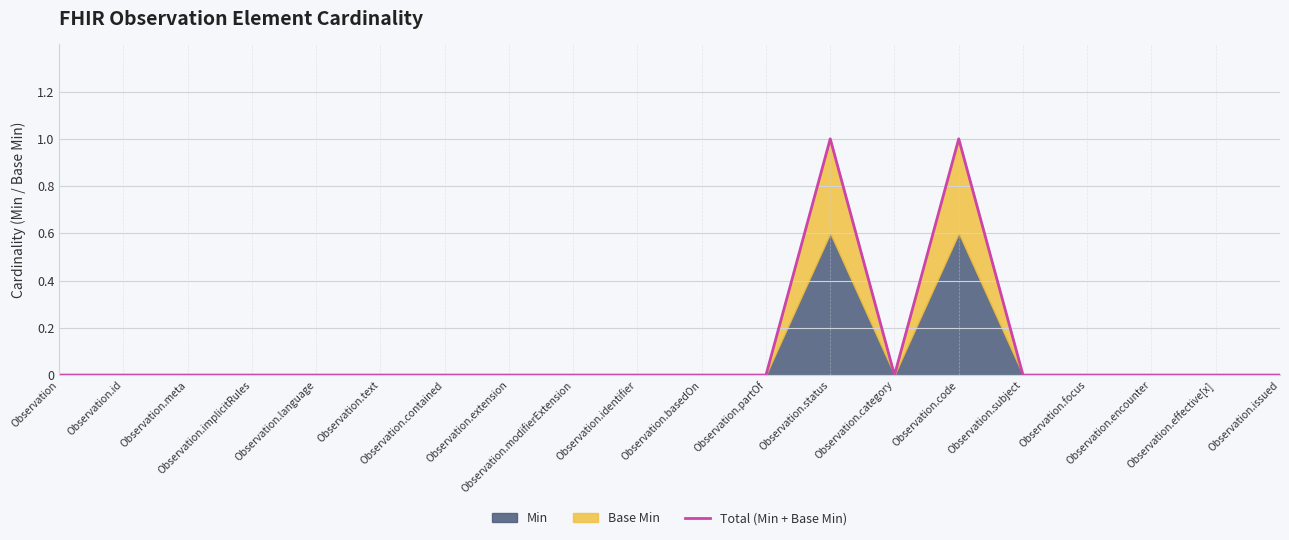

The chart shows a value of 1 at Observation.language. True or false?

False